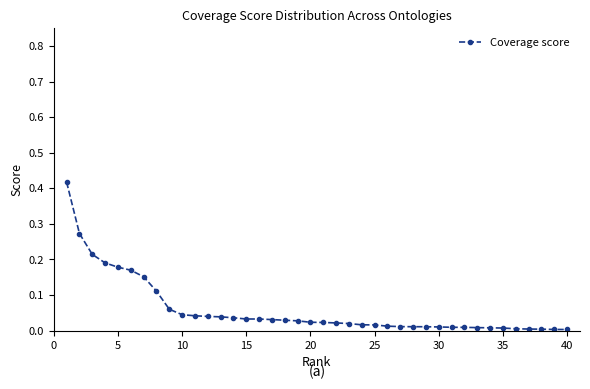

What is the sum of all values?

2.4